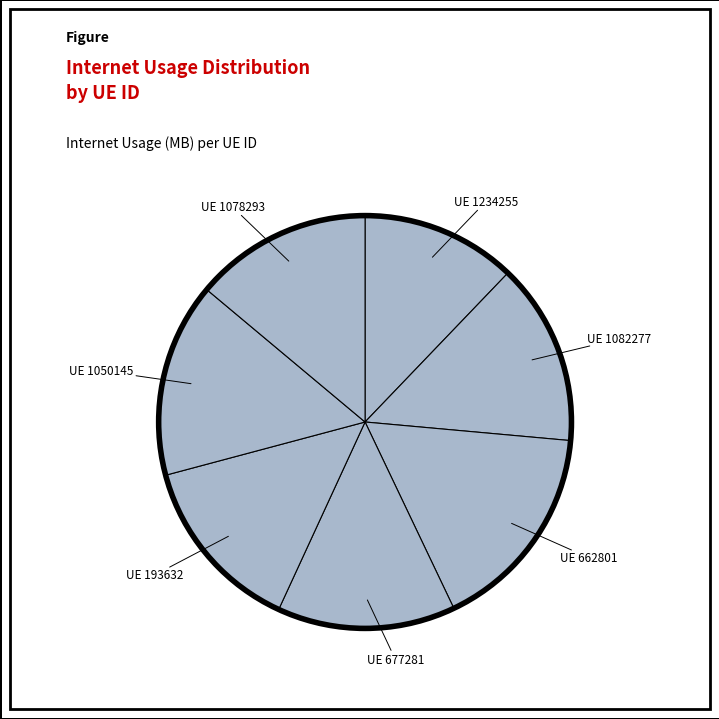

How many segments does this pie chart have?

7